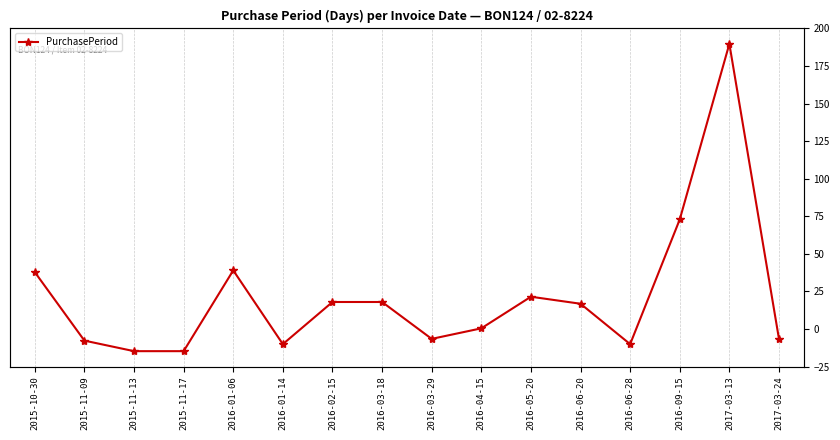

Which has a higher value, 2016-01-14 or 2016-03-29?

2016-03-29